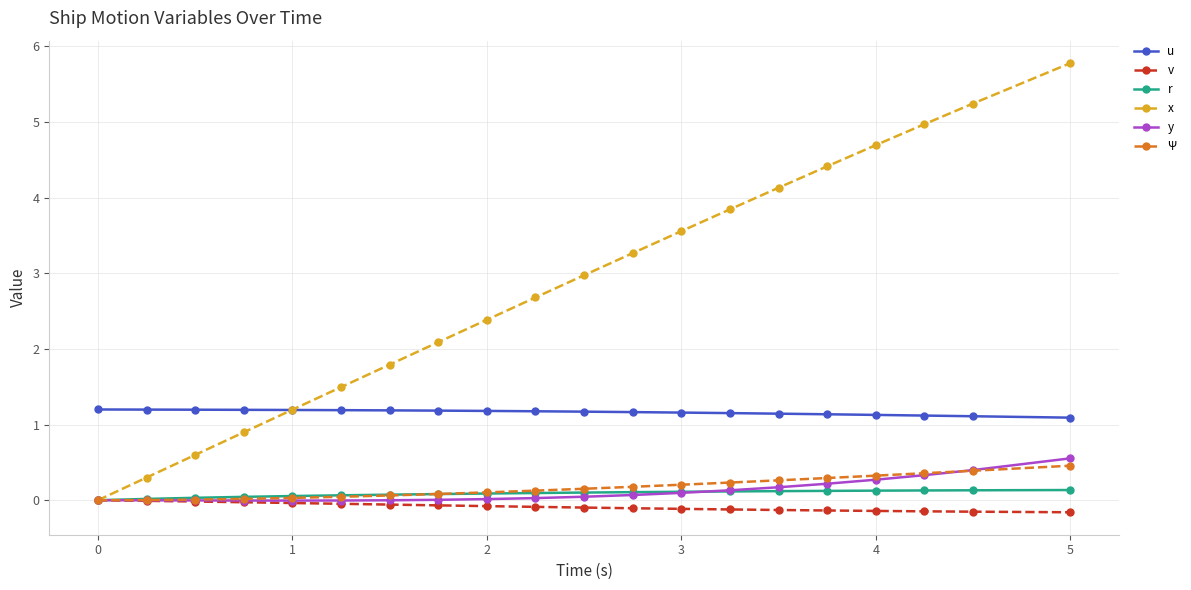

At how many categories does at least one series exceed 1?

20